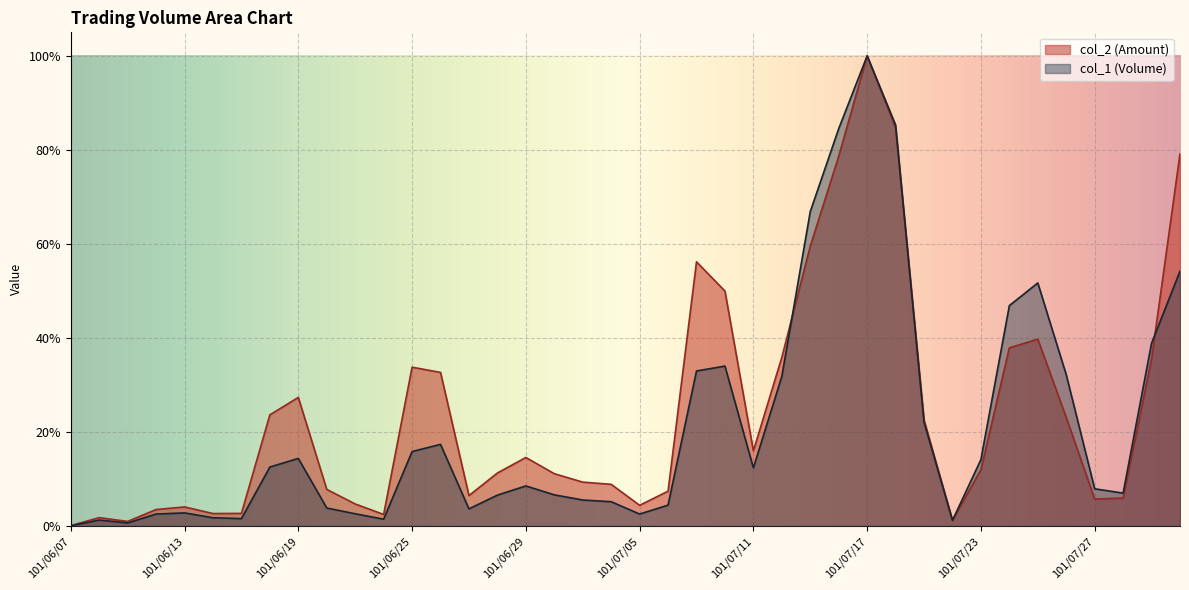

True or false: col_1 has a value of 0.1 at 101/07/11.

False